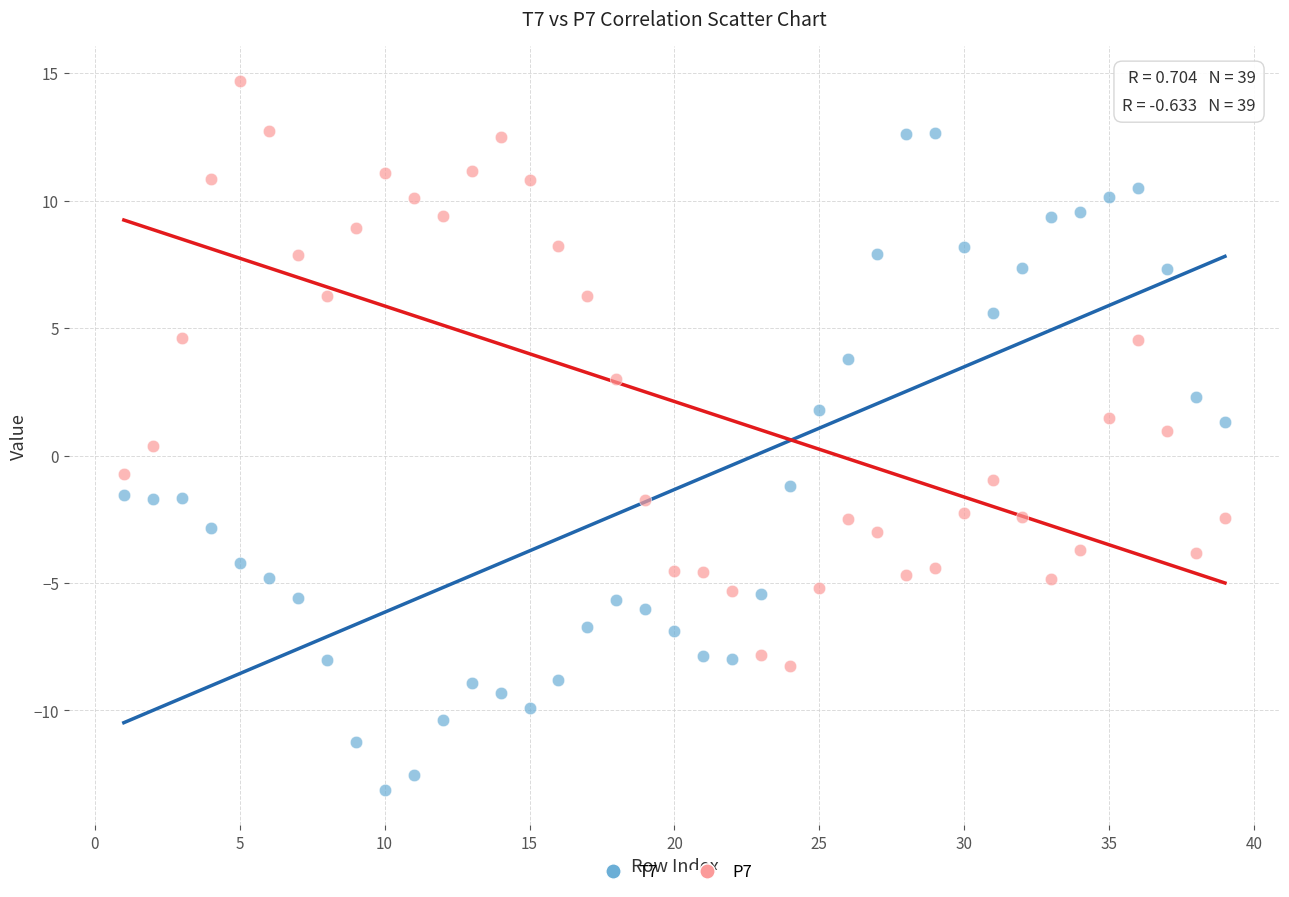

Across all data points, what is the range of Y values (max minus min)?

27.8